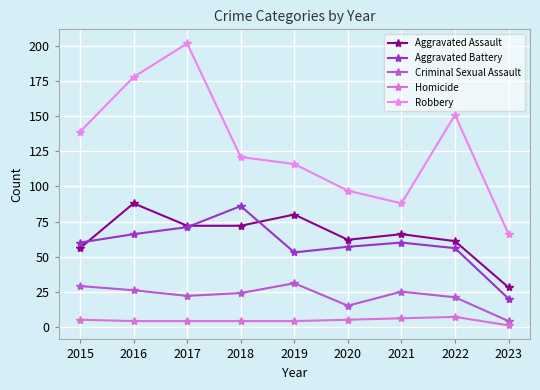

Between 2016 and 2019, which series saw the biggest shift?

Robbery